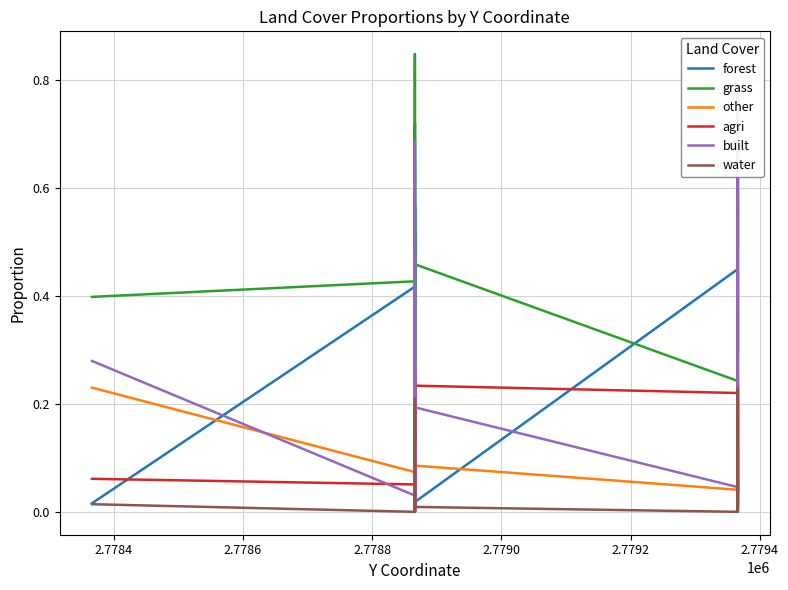

Is the value of built at 19 greater than the value of grass at 2.7794?

No